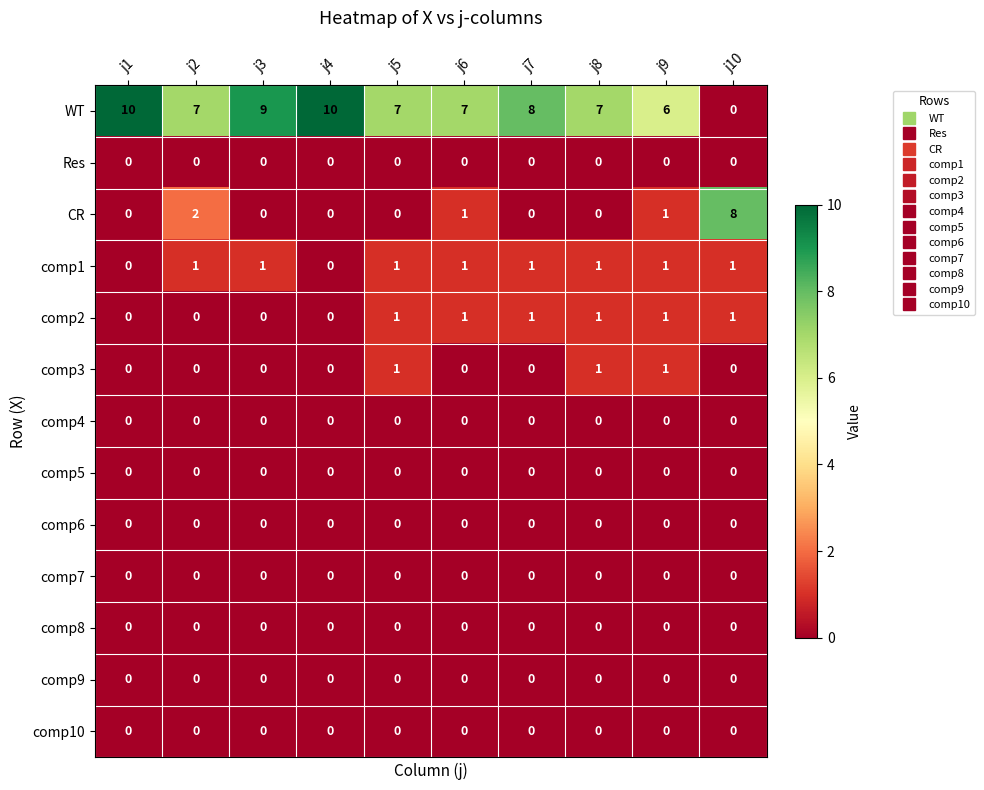

What is the difference between the highest and lowest values at j1?

10